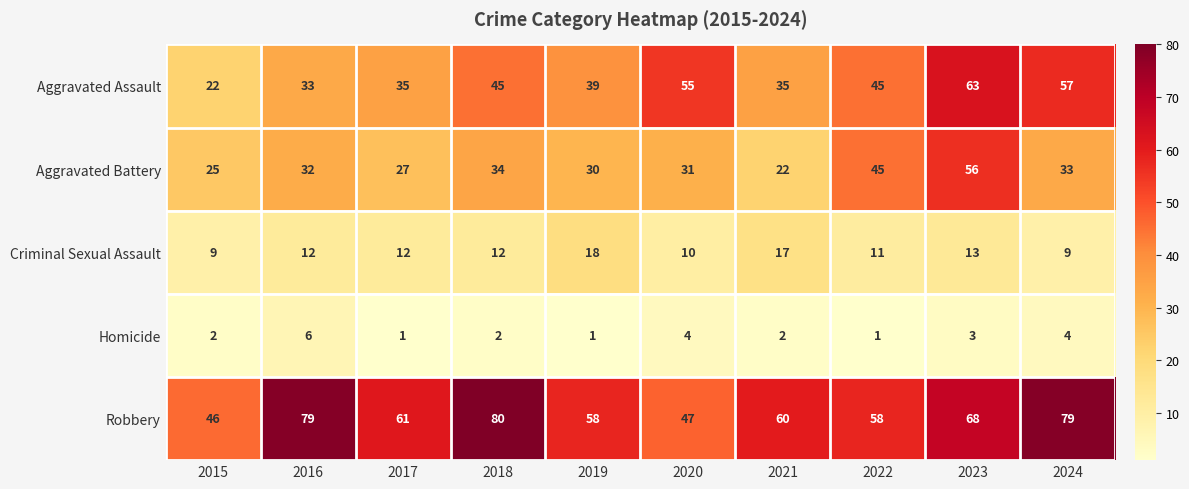

What is the sum of all Robbery values?

636